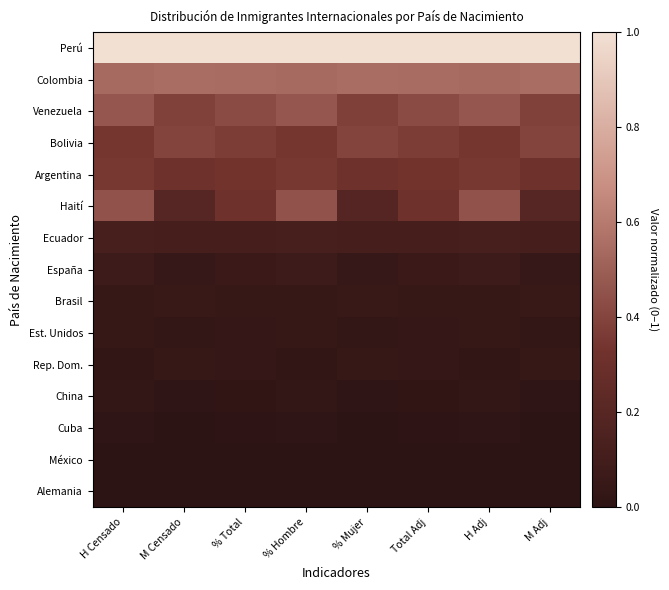

Rank the series at M Adj from highest to lowest value.

Perú, Colombia, Bolivia, Venezuela, Argentina, Haití, Ecuador, Brasil, España, Rep. Dom., Est. Unidos, China, Cuba, México, Alemania